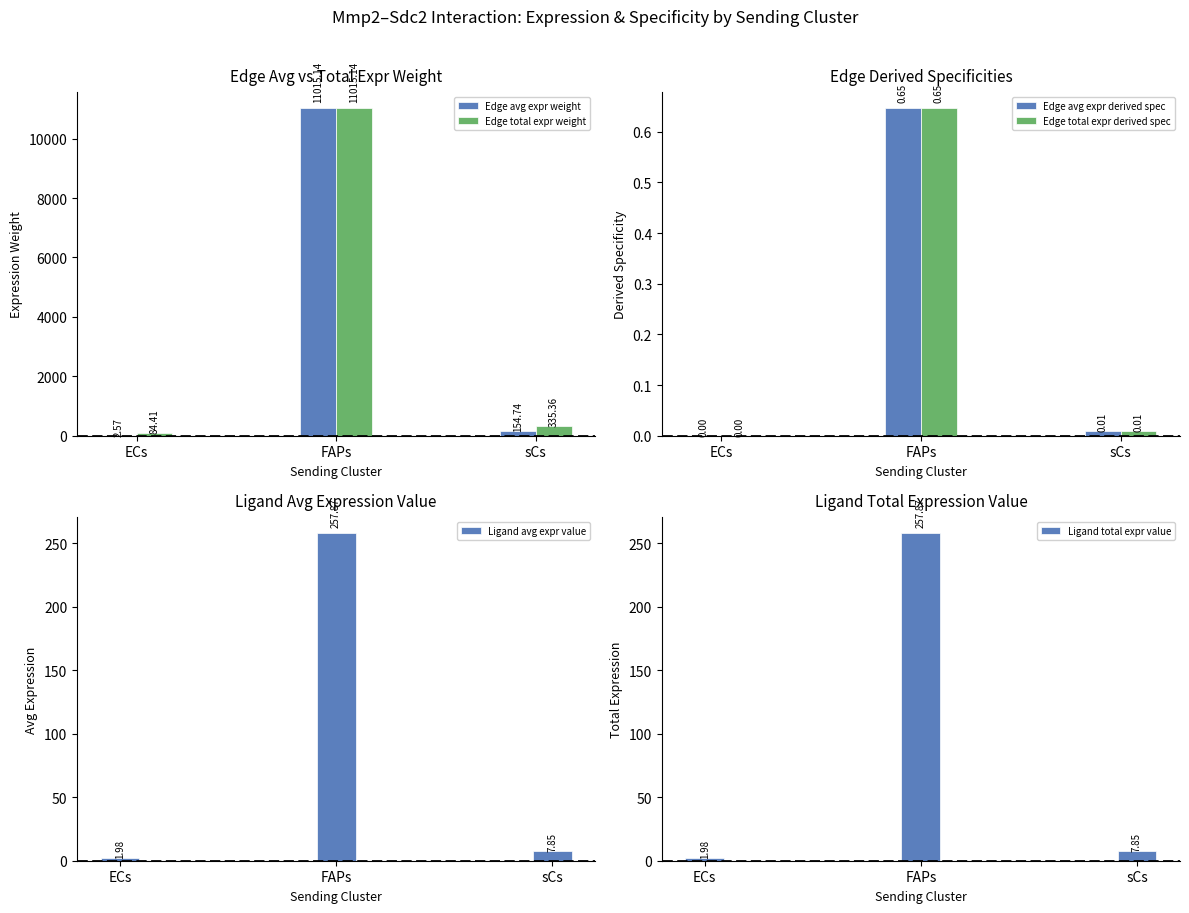

What is the maximum value for Ligand avg expr value?

257.9